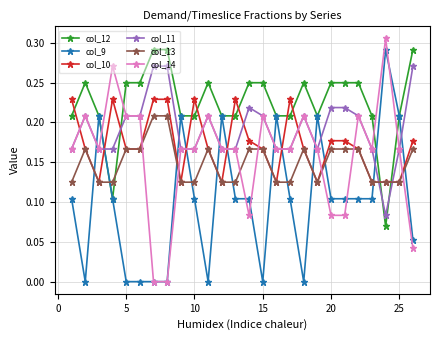

Which series has the largest total across all categories?

col_12